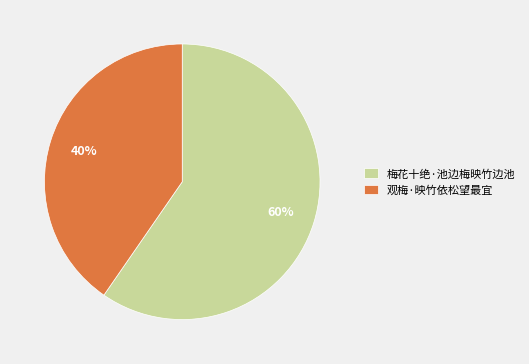

To the nearest percent, what is the average slice percentage?

50%